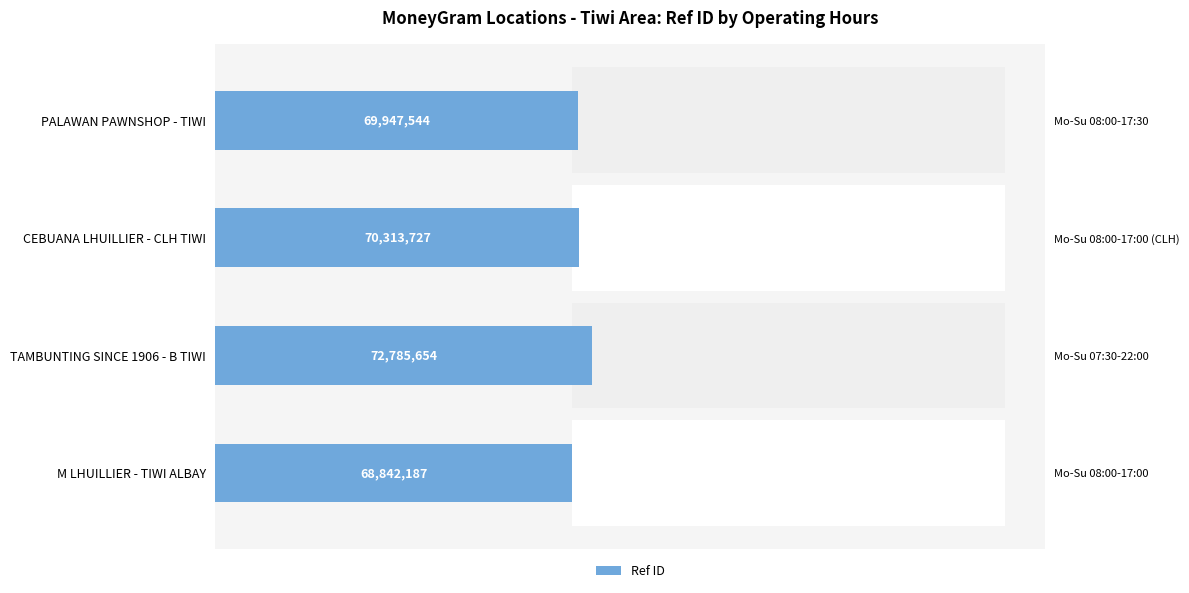

What is the difference between the second highest and second lowest values?

366183